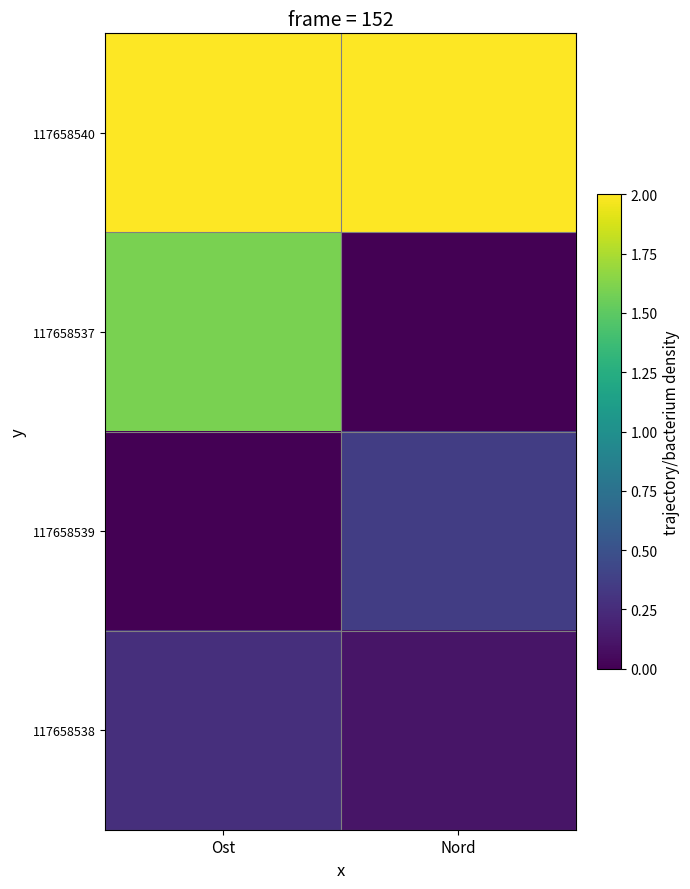

Rank the series at Nord from lowest to highest value.

117658537, 117658538, 117658539, 117658540